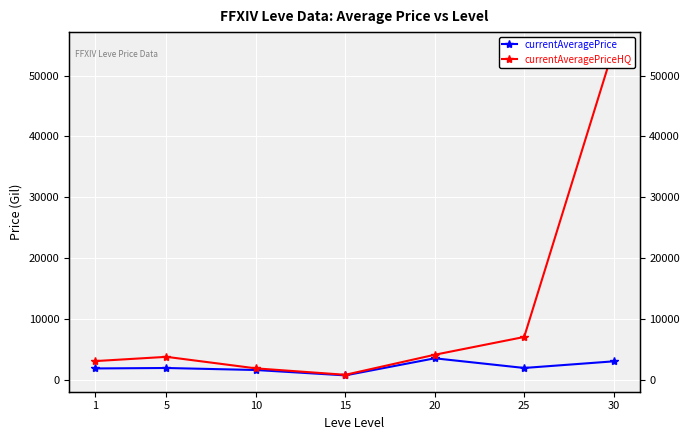

What is the average value of the currentAveragePrice series?

2047.7